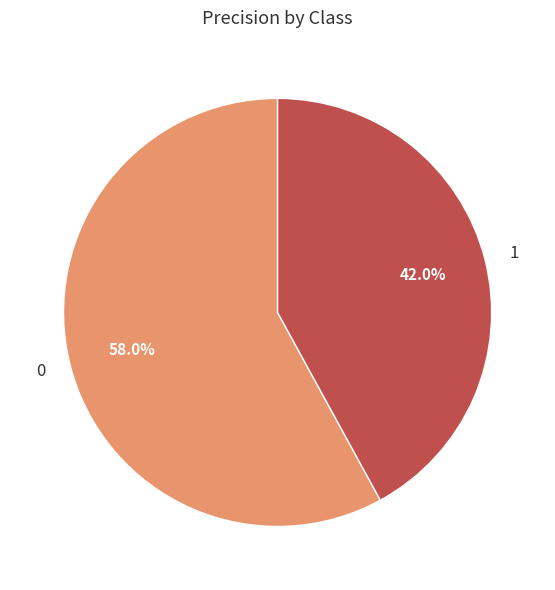

True or false: 1 accounts for 42% of the total.

True